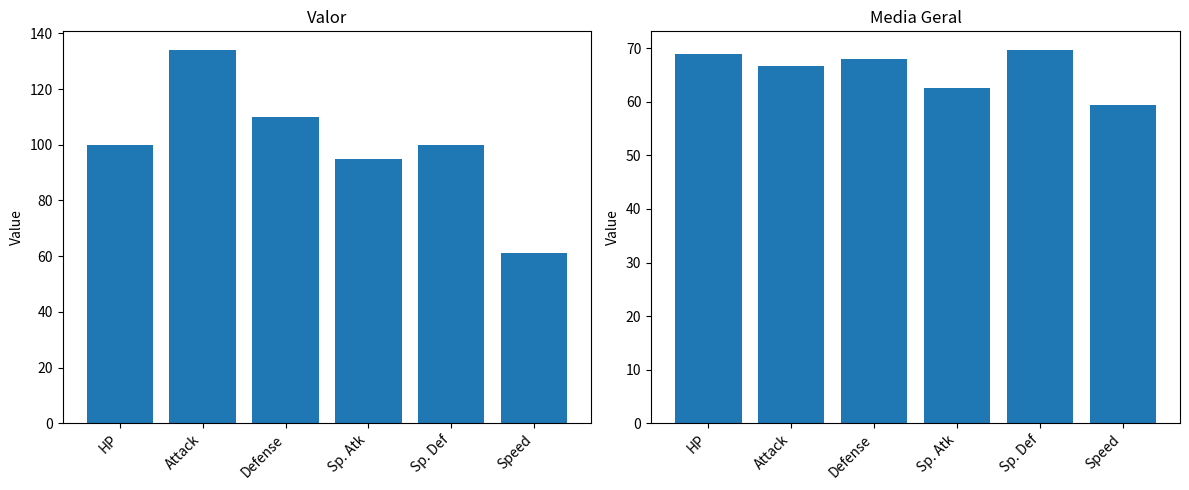

Does the chart contain any negative values?

No